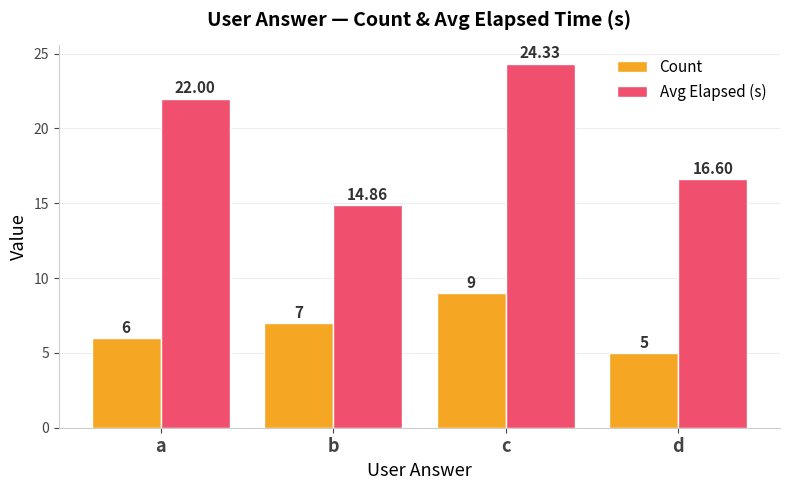

Are the bars grouped side by side (vs. stacked)?

Yes